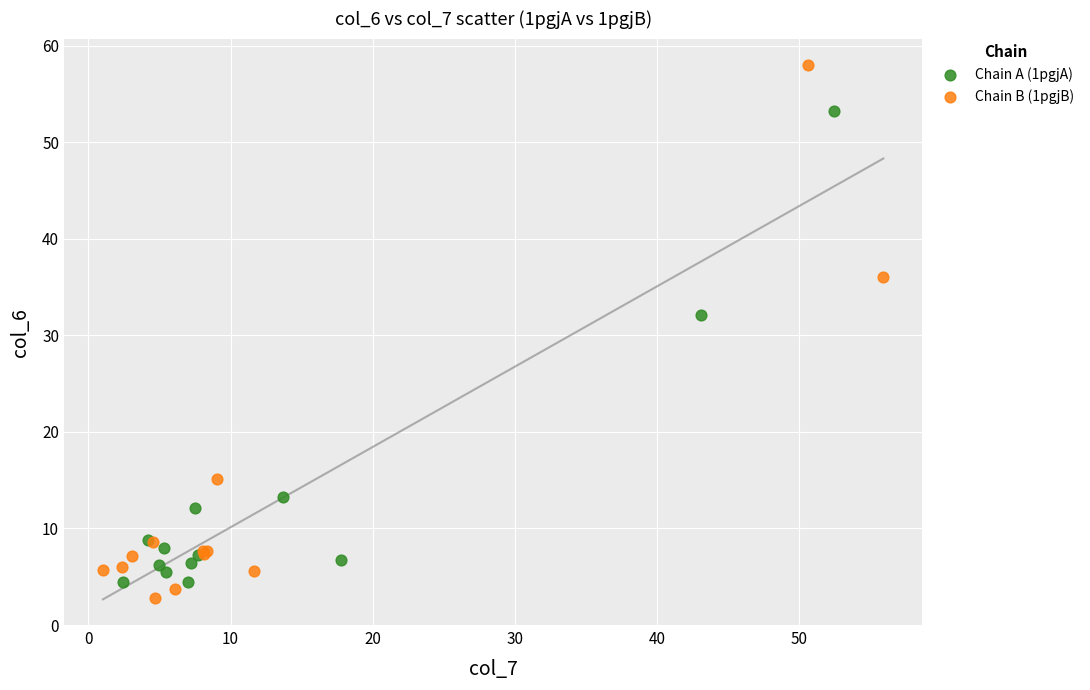

Which series reaches the minimum Y coordinate?

Chain B (1pgjB)